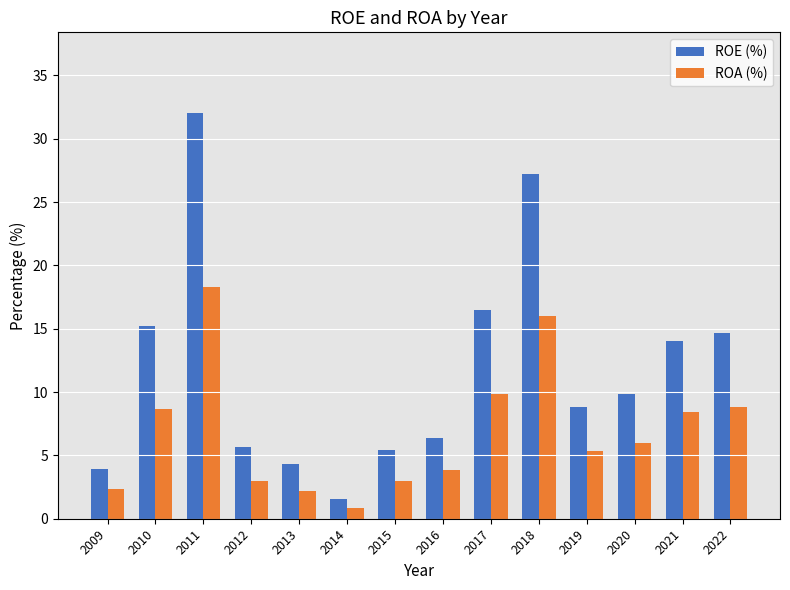

What is the approximate value of ROA (%) at 2013?

2.2